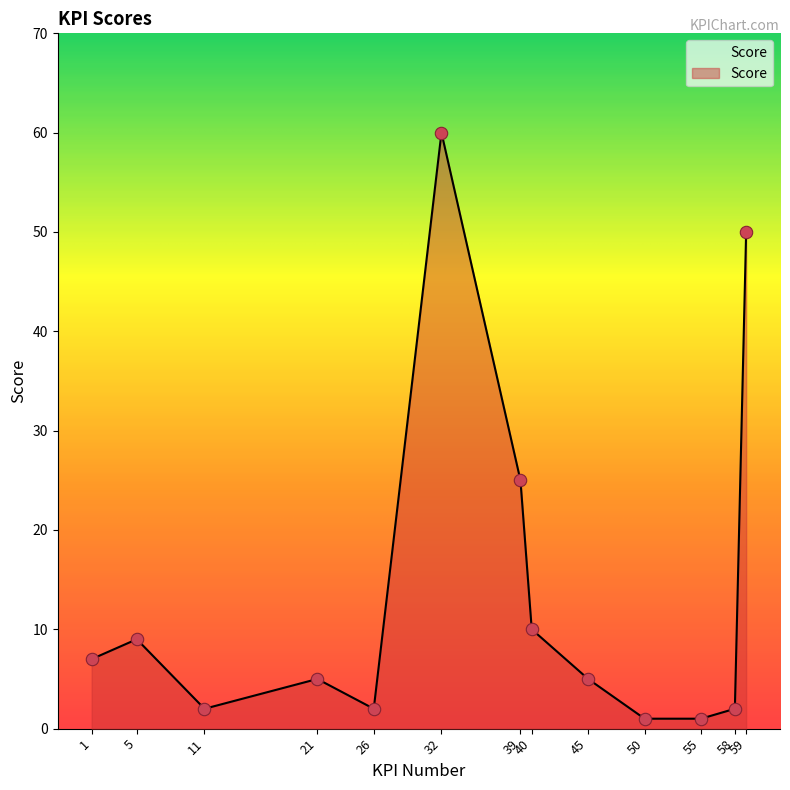

What is the change in value from 45 to 59?

+45